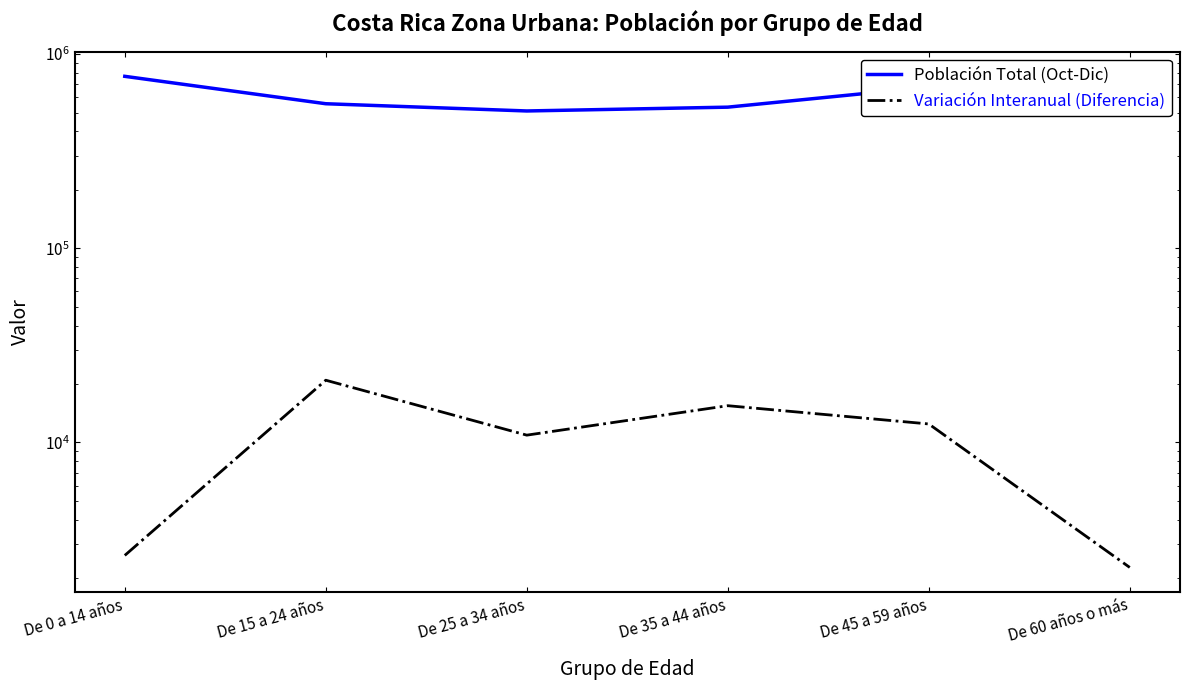

True or false: Población Total (Oct-Dic) has a value of 467309 at De 45 a 59 años.

False